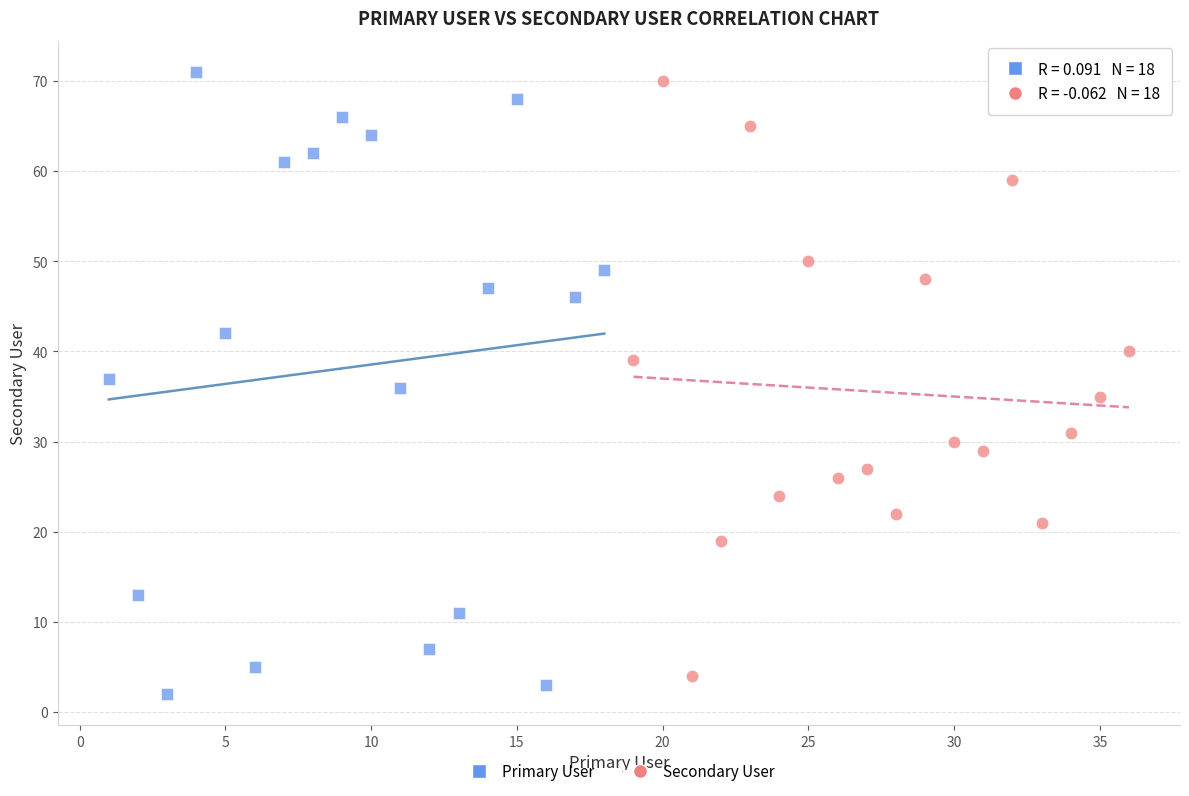

What are all the series names shown in the legend?

Primary User, Secondary User